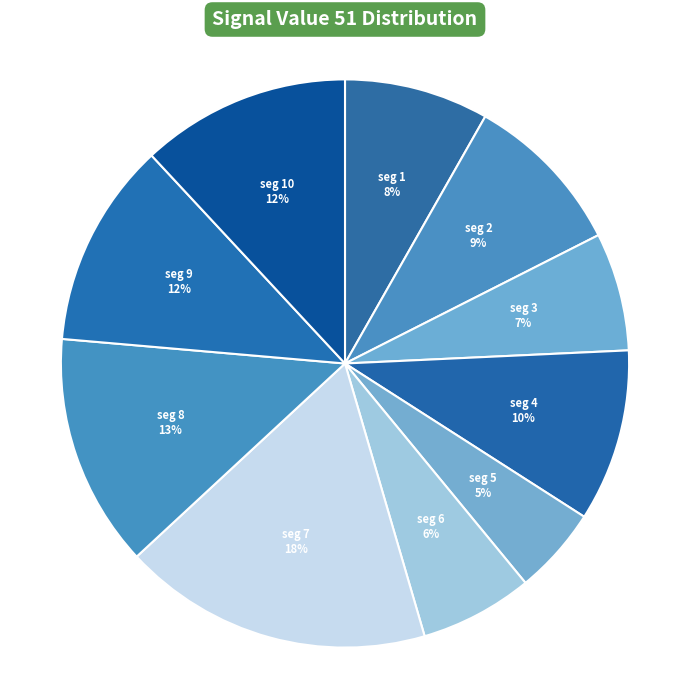

How many slices are in this pie chart?

10